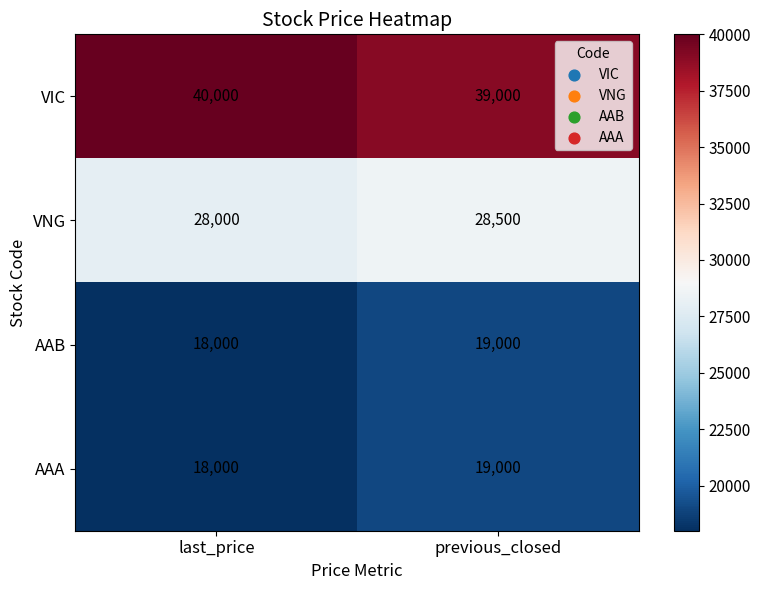

Rank the categories by VNG value from highest to lowest.

previous_closed, last_price